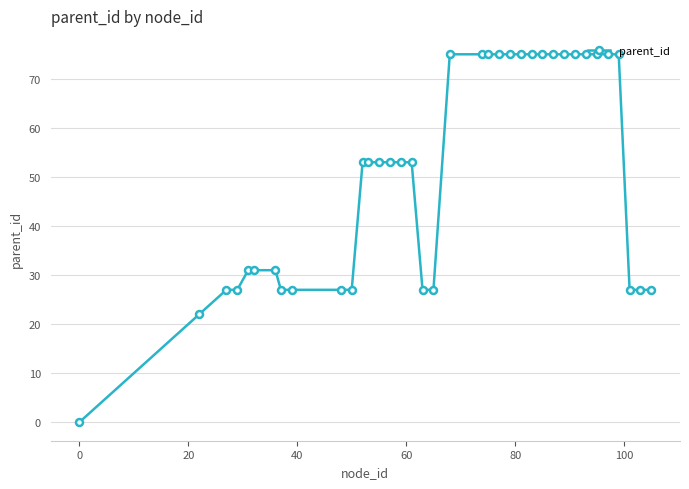

What is the difference between the maximum and second lowest values?

53